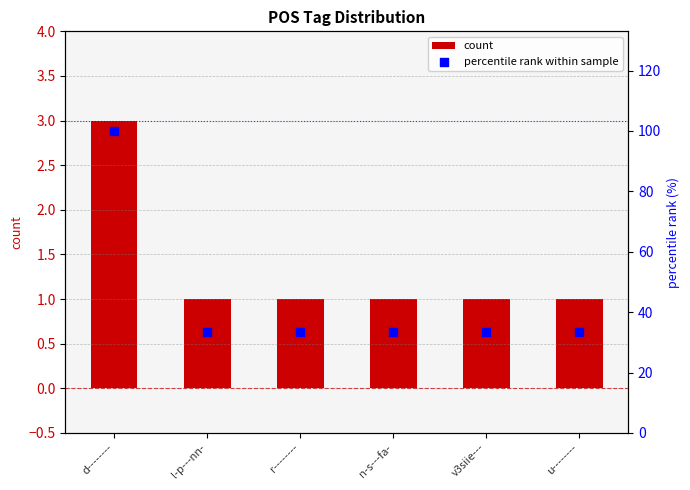

Which series has the largest total across all categories?

percentile rank within sample